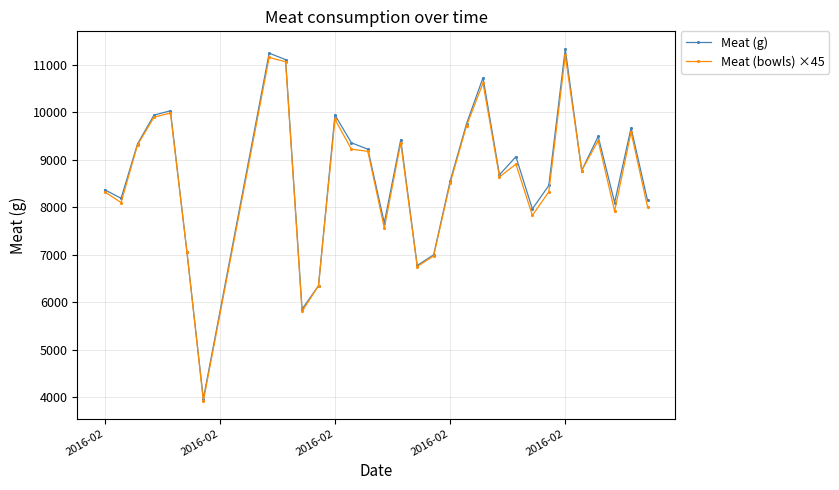

What is the sum of all Meat (bowls) ×45 values?

267345.0